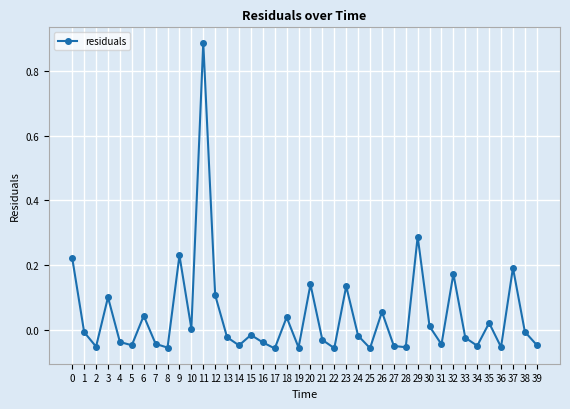

How many distinct data groups are displayed?

1